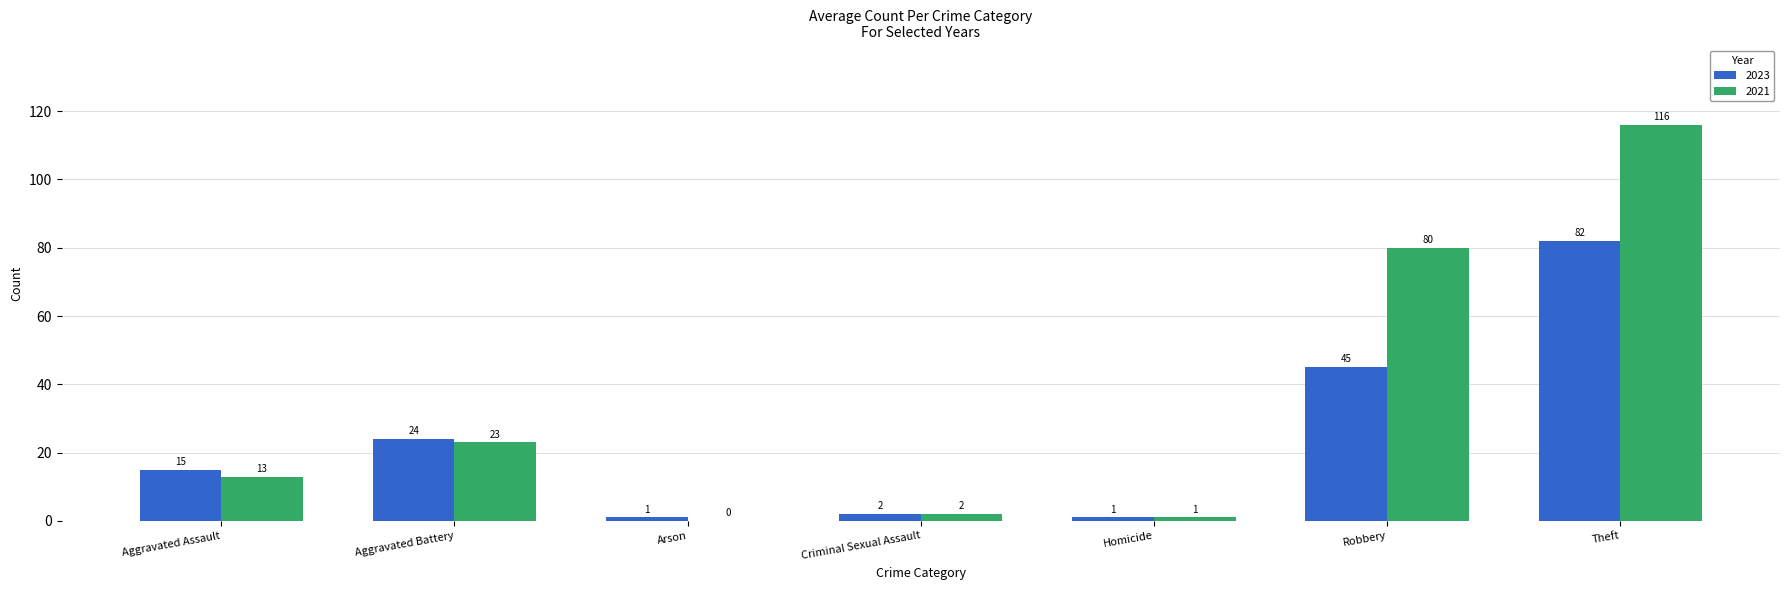

What is the sum of all 2023 values?

170